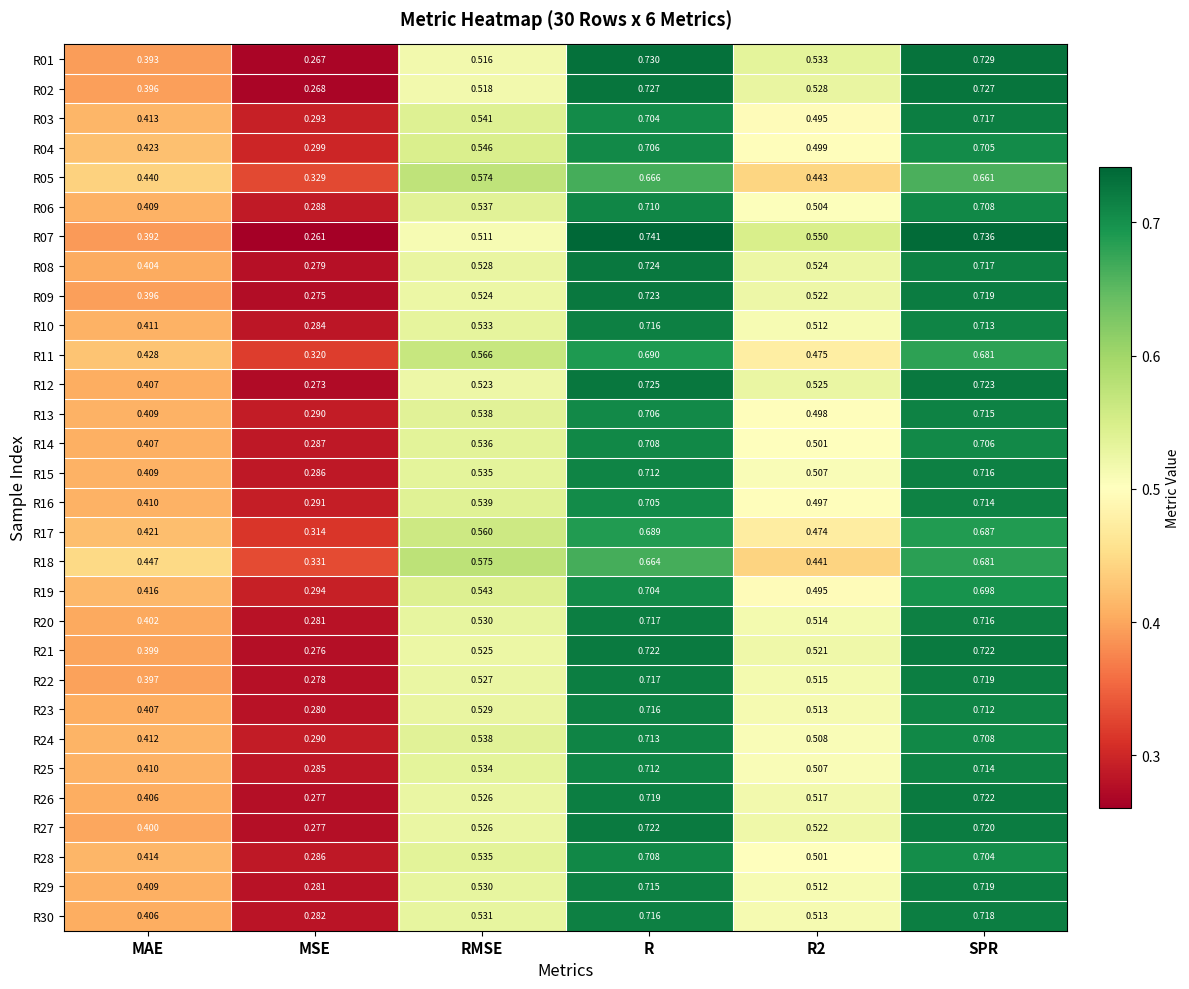

Is the value of R13 at MAE greater than the value of R28 at SPR?

No